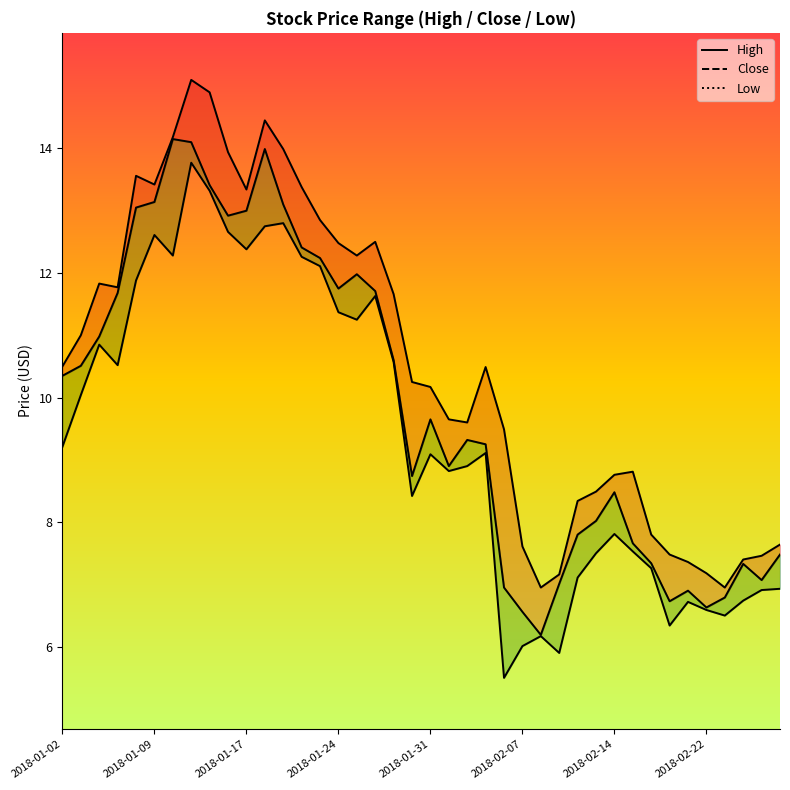

At how many categories does at least one series exceed 11?

17